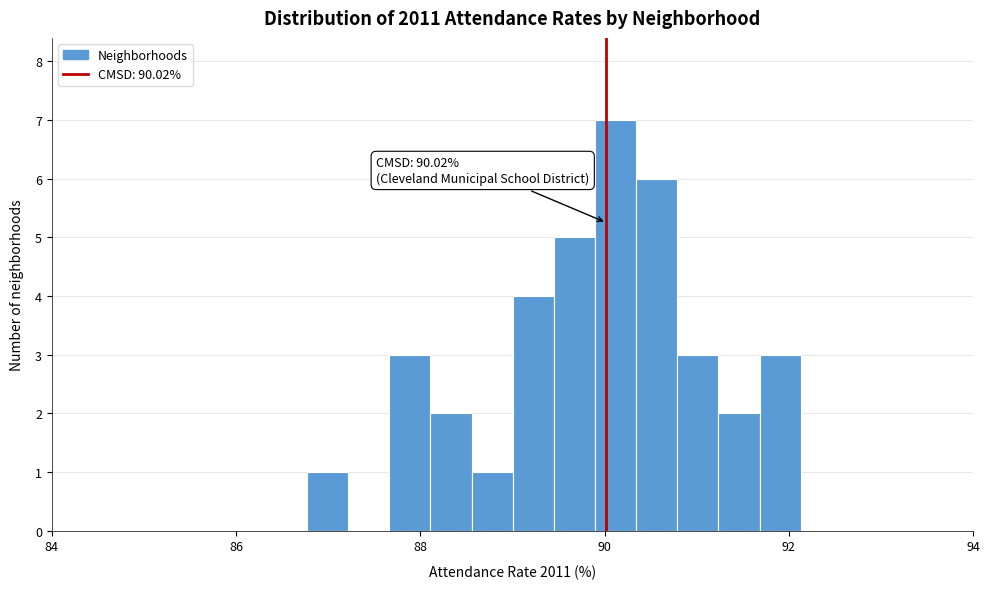

Read against the x-axis, roughly where is the centre of the tallest bar?

90.2